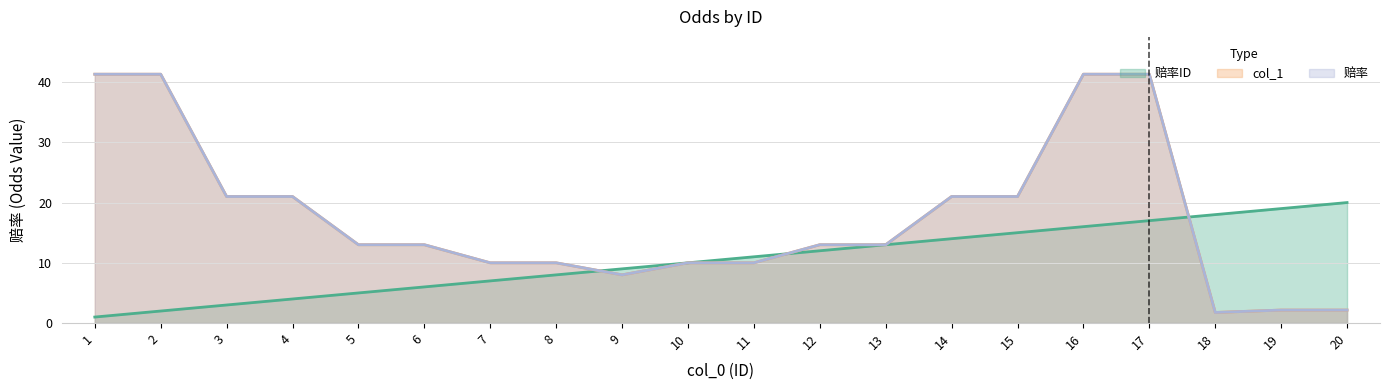

What is the difference between the second highest and second lowest values in the 赔率ID series?

17.0